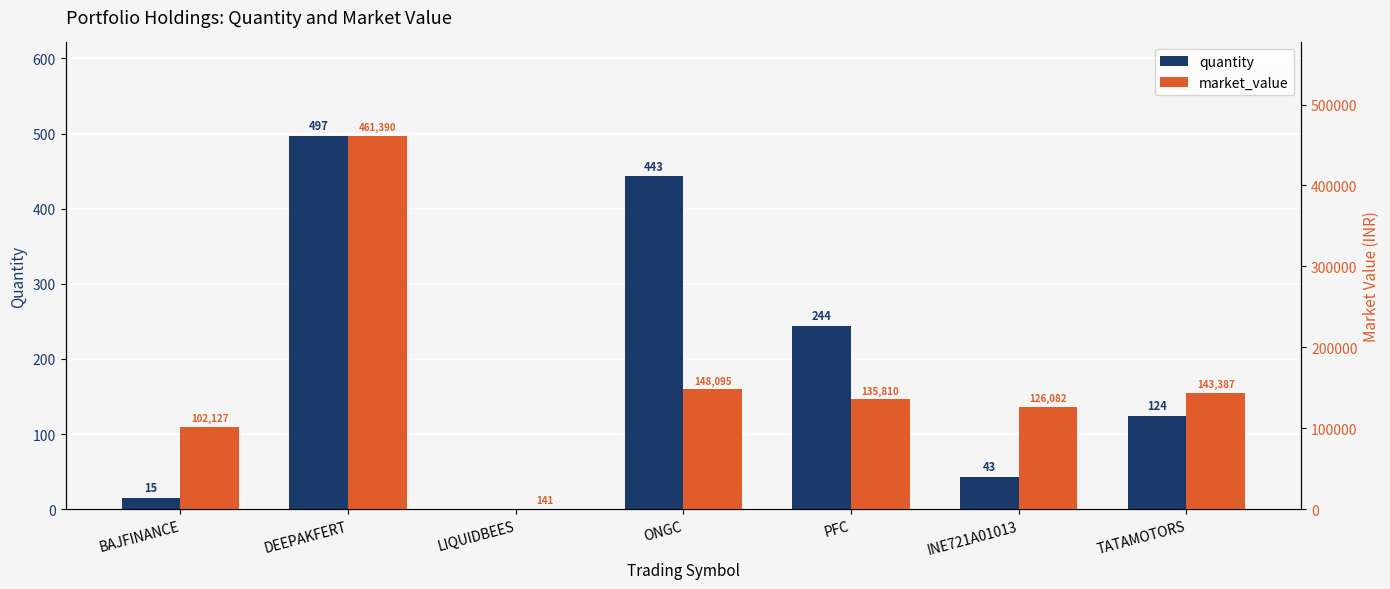

Which series has the largest range (max minus min)?

market_value